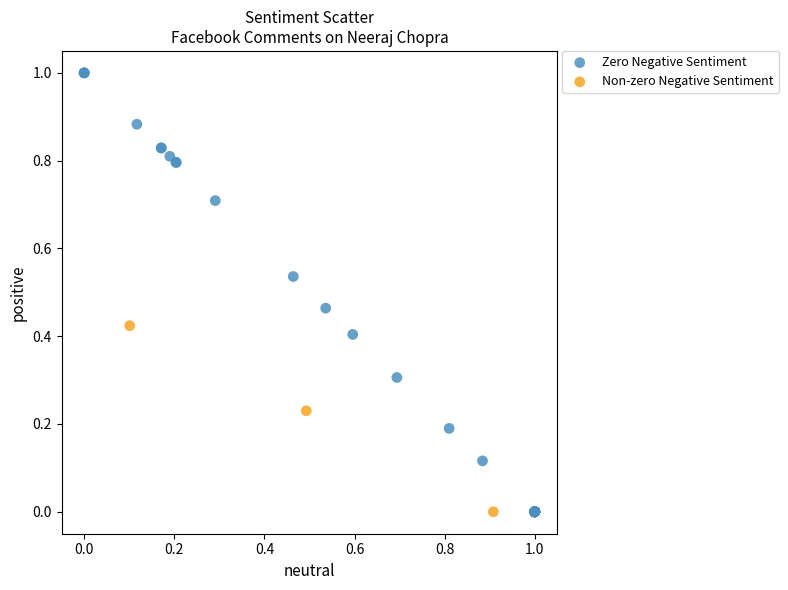

Which series has the largest Y range (max minus min)?

Zero Negative Sentiment